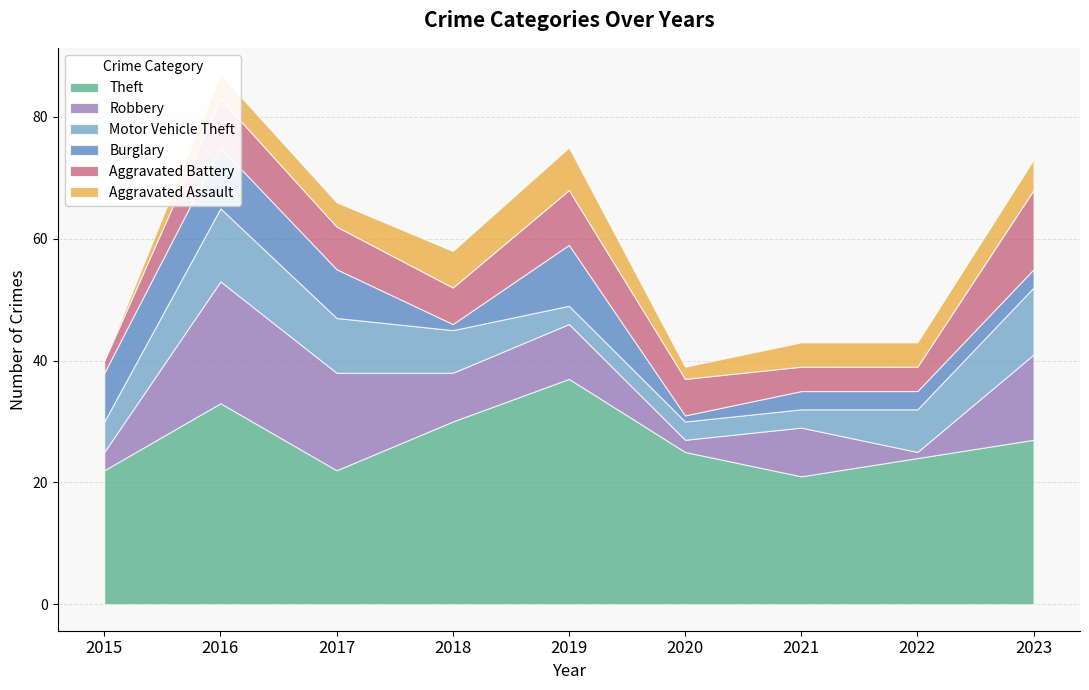

True or false: Motor Vehicle Theft has more than 2 interior local peaks.

False